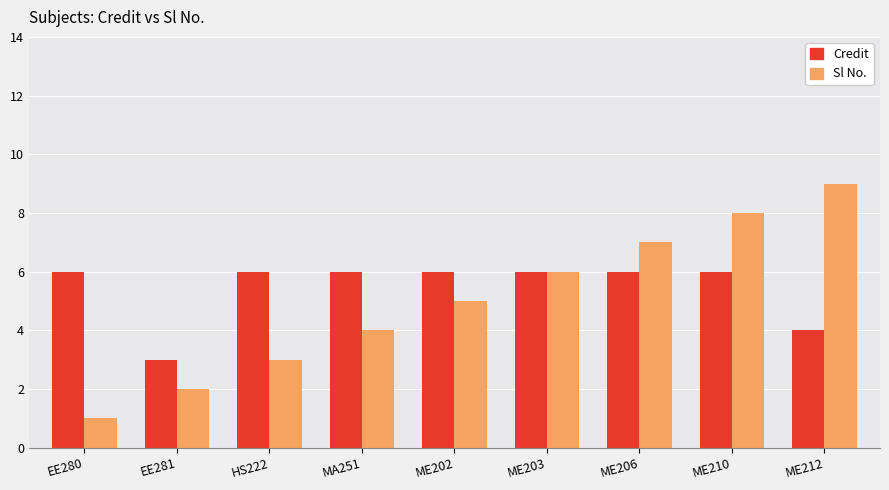

What is the label of the 4th bar from the right?

ME203